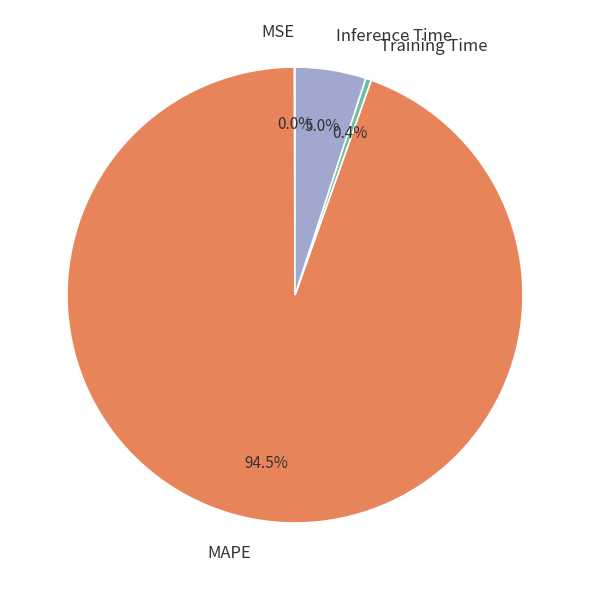

Which has a higher value, Inference Time or Training Time?

Inference Time